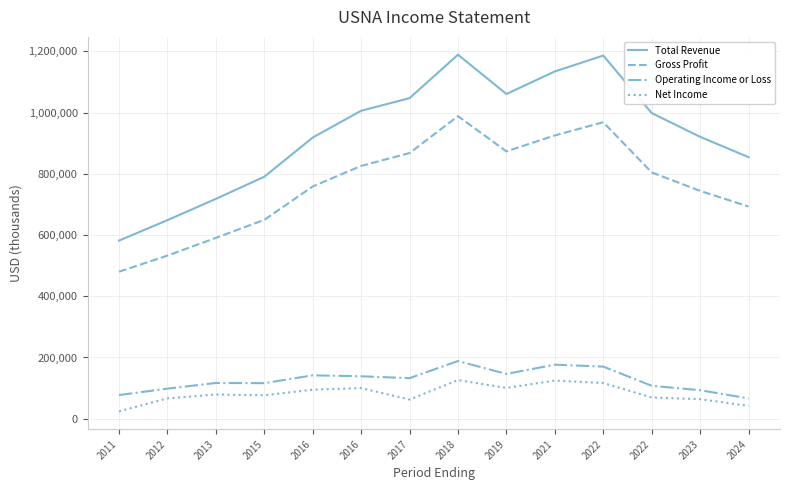

Read the Total Revenue value at 2024, to the nearest 100.

854500